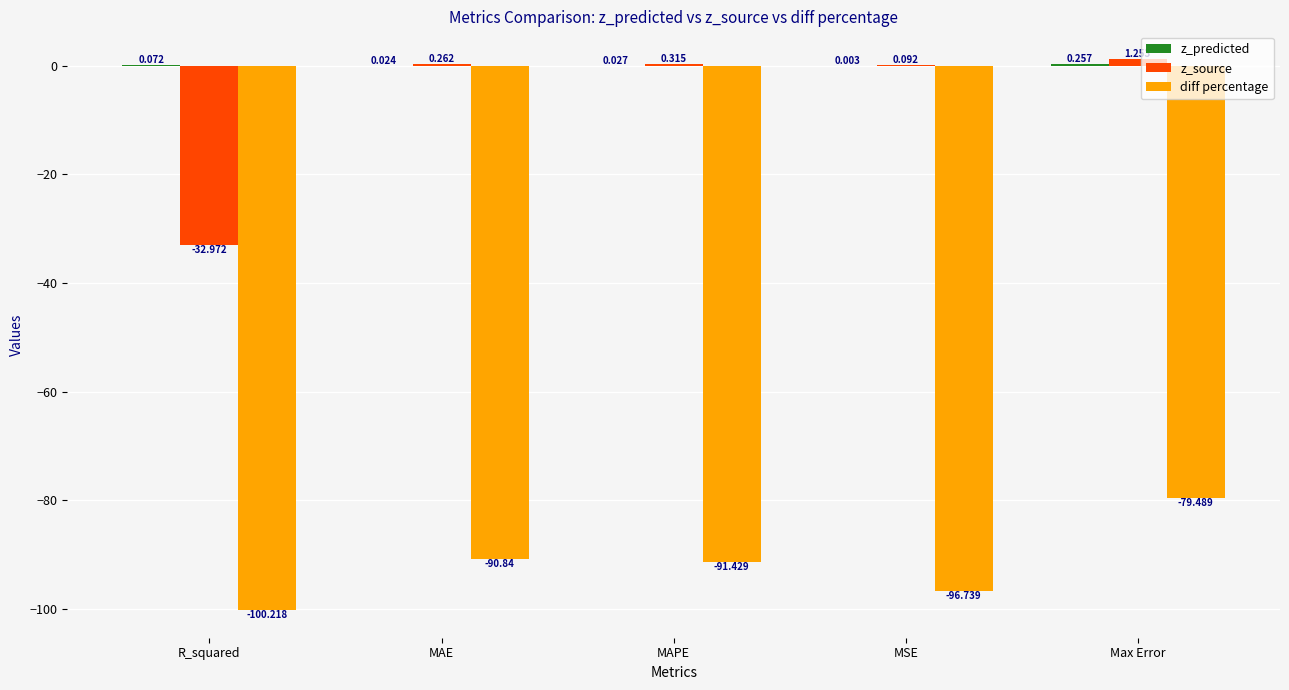

How many groups of bars are there?

5